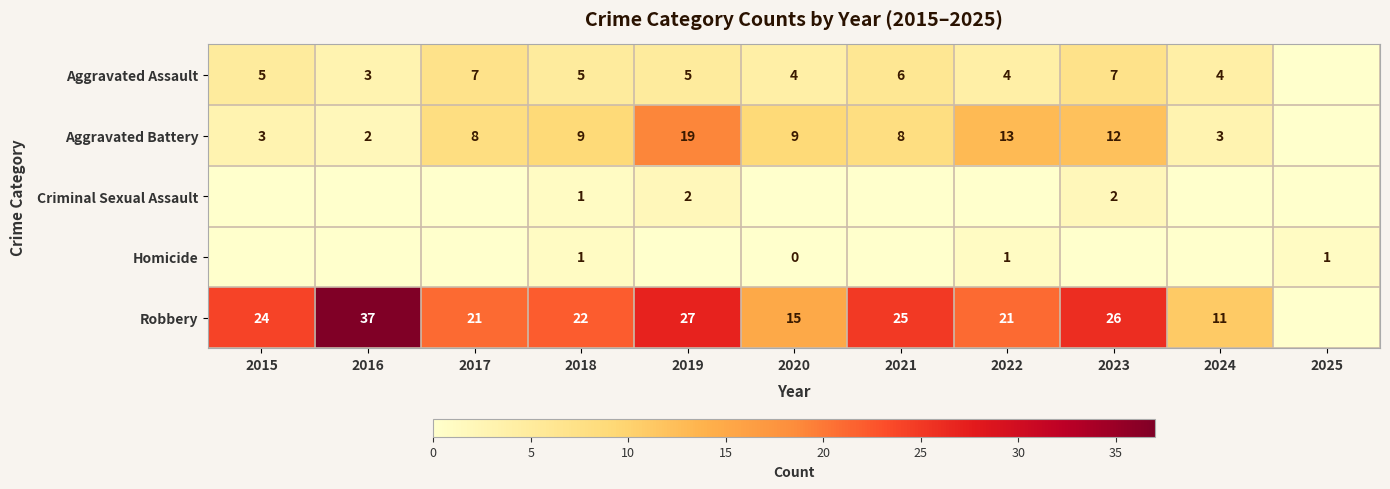

What is the sum of the Robbery values at 2019 and 2024?

38